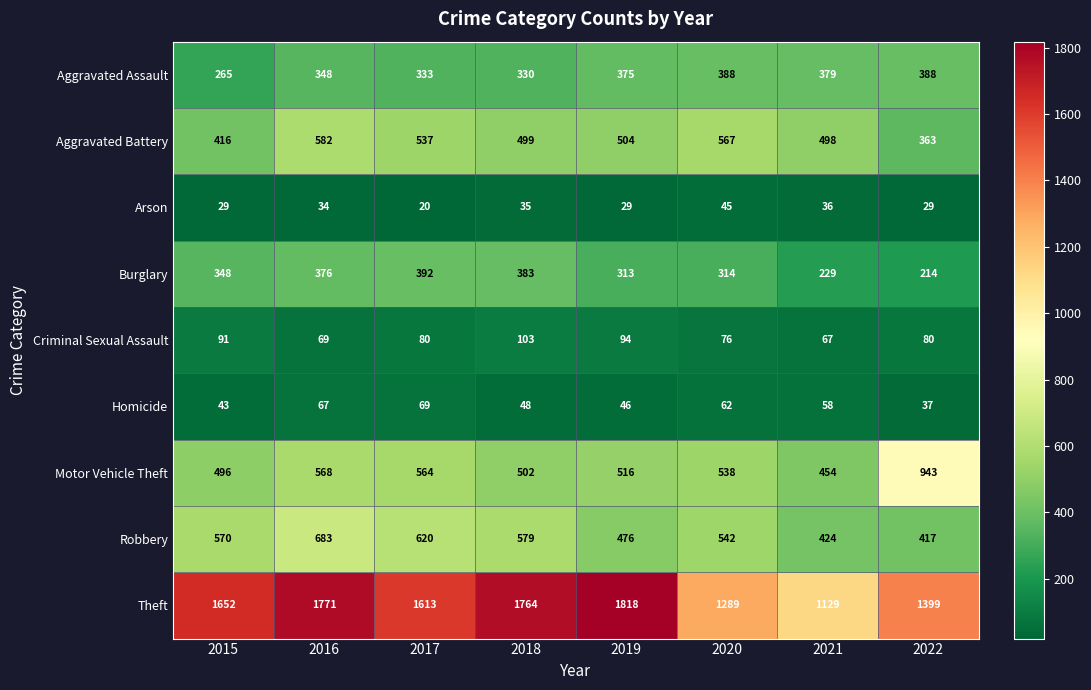

Is it true that Arson equals 76 at 2020?

False